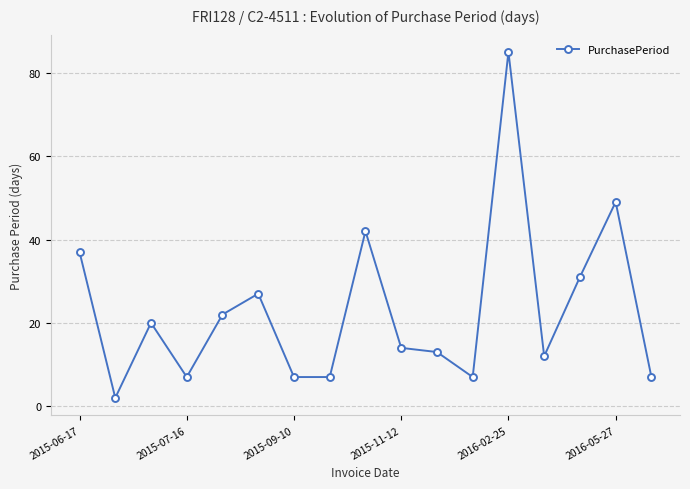

Does the chart have visible grid lines?

Yes